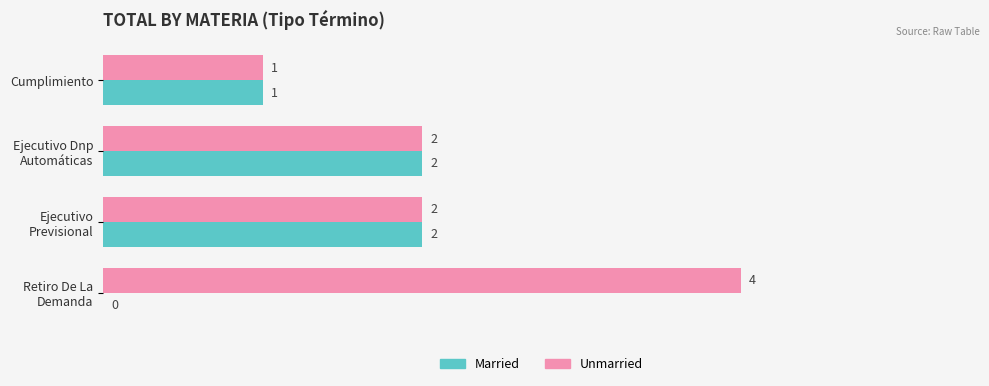

How many series are shown in this chart?

2